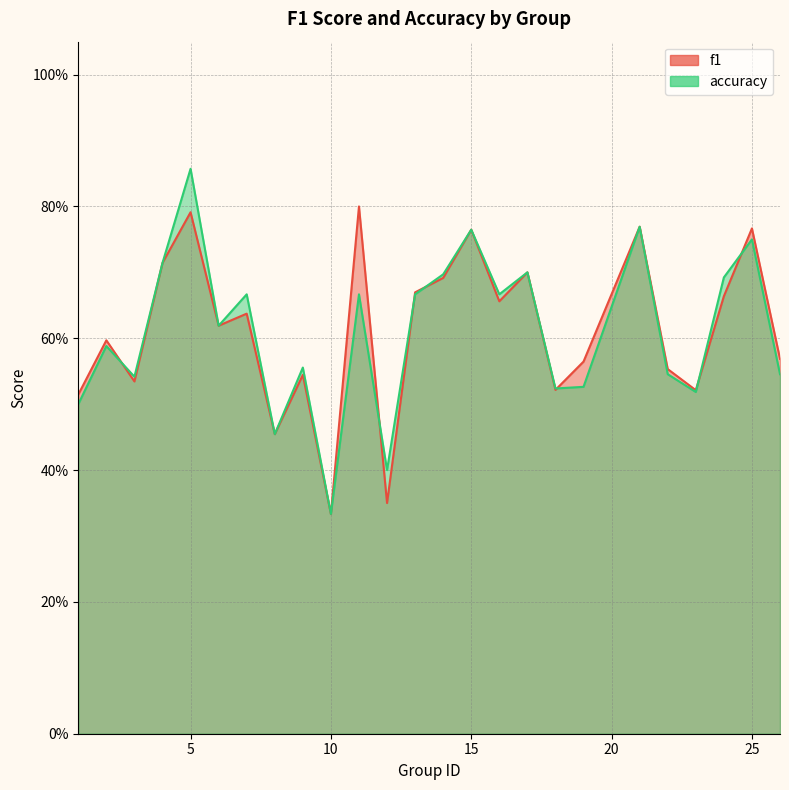

At 7, list the series in order from smallest to largest.

f1, accuracy